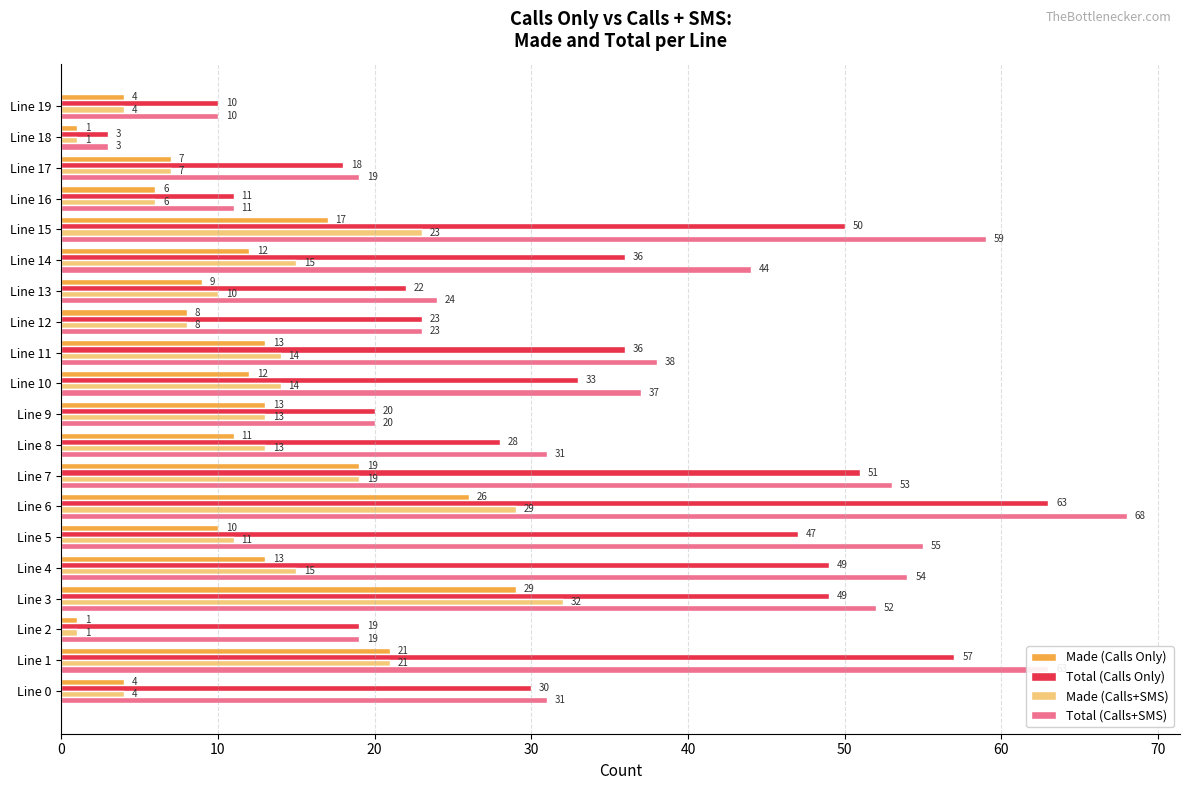

The value of Made (Calls+SMS) at Line 16 is 3. True or false?

False